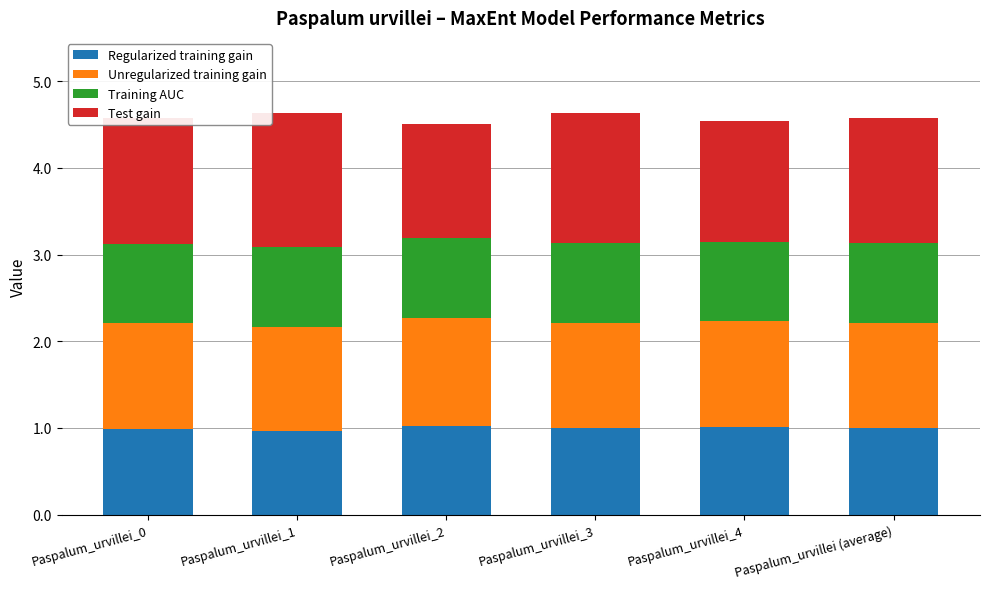

What is the approximate value of Regularized training gain at Paspalum_urvillei_1?

1.0